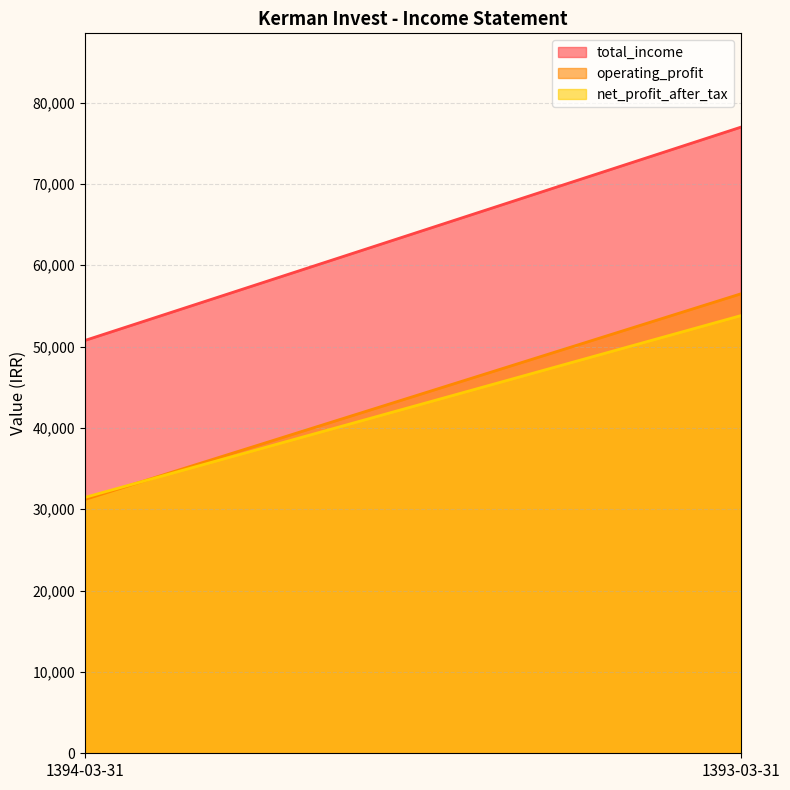

What is the label of the 1st point from the right?

1393-03-31